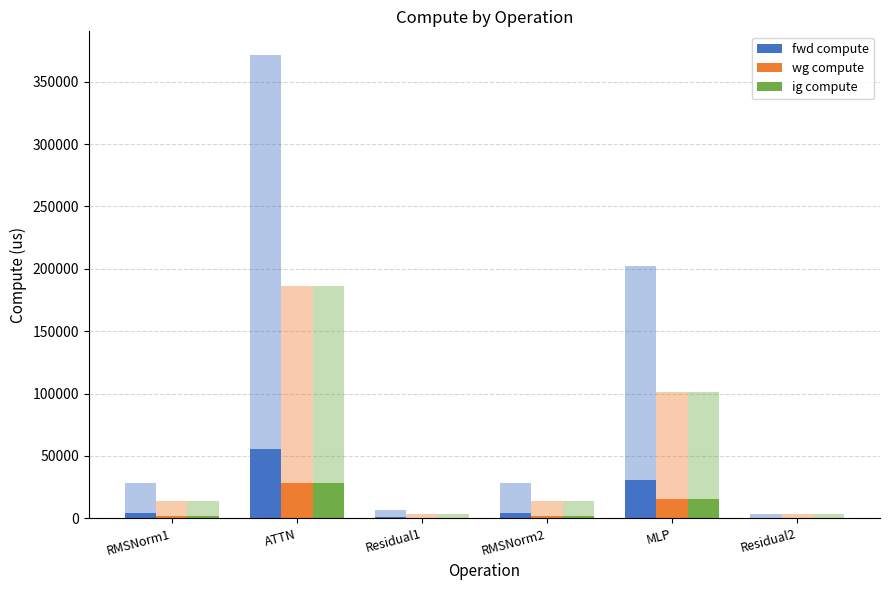

How many values in the wg compute series are below 2108?

2